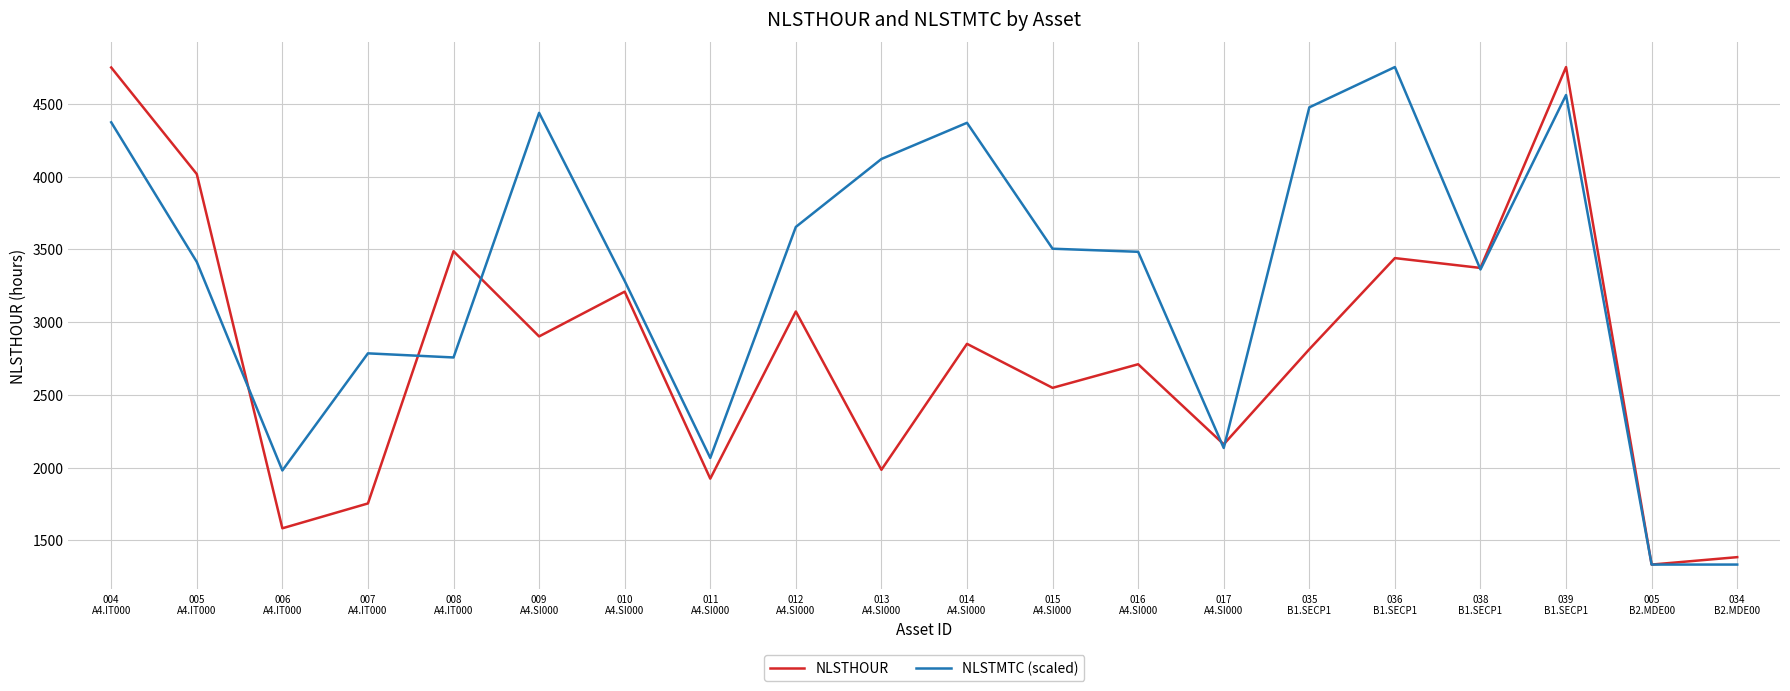

What are all the series names shown in the legend?

NLSTHOUR, NLSTMTC (scaled)